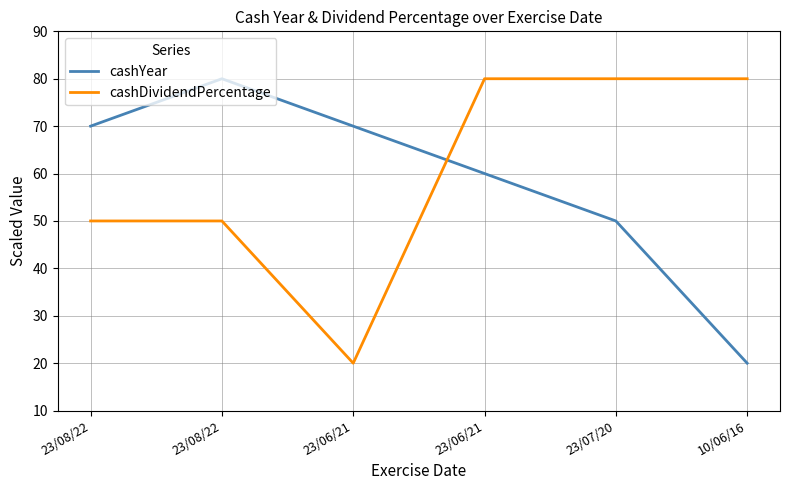

What is the label of the 4th point from the right?

23/06/21